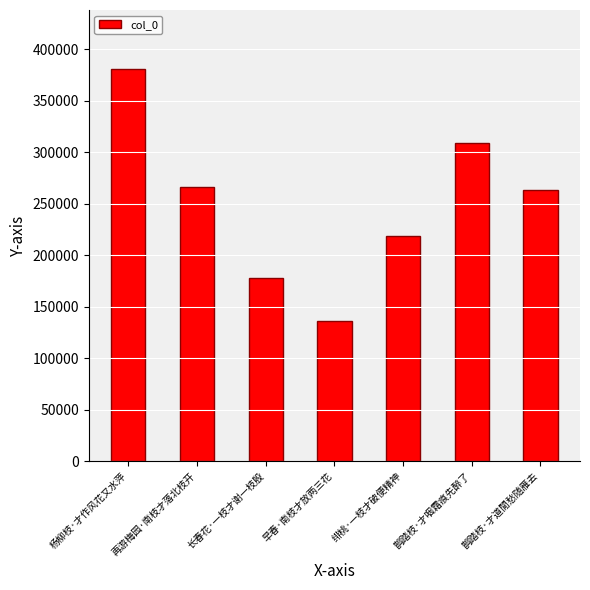

What position from the right is 早春·南枝才放两三花?

4